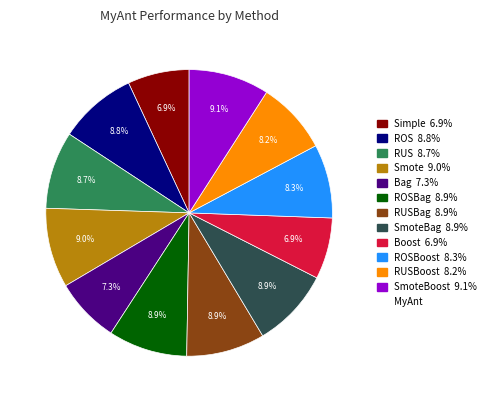

Is there any slice that represents more than half of the pie?

No